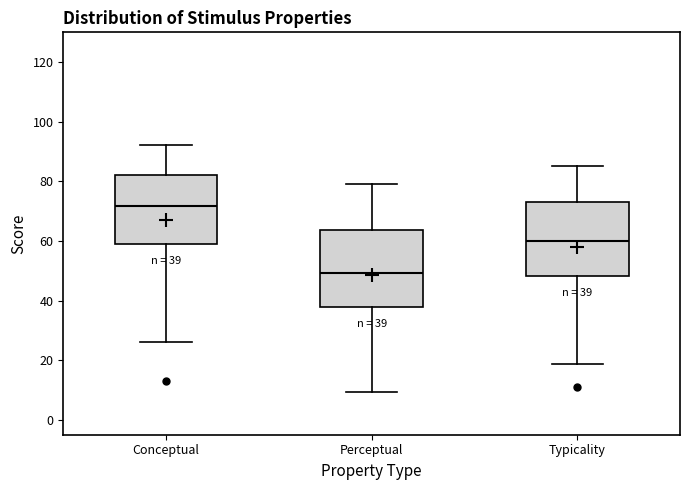

Which box's median line is the highest?

Conceptual